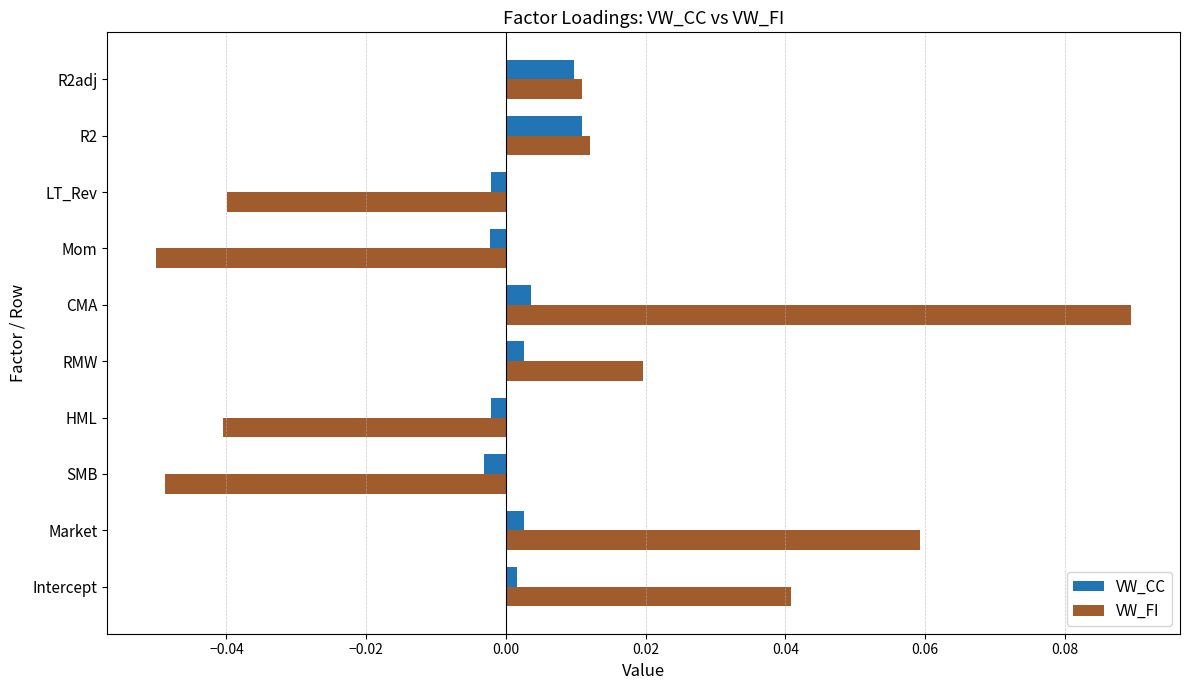

At how many categories does at least one series exceed 0?

6